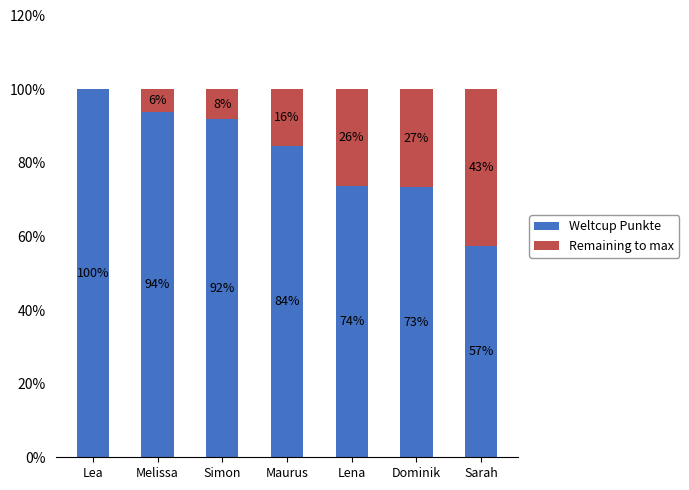

The value of Weltcup Punkte at Lea is 22.3. True or false?

False